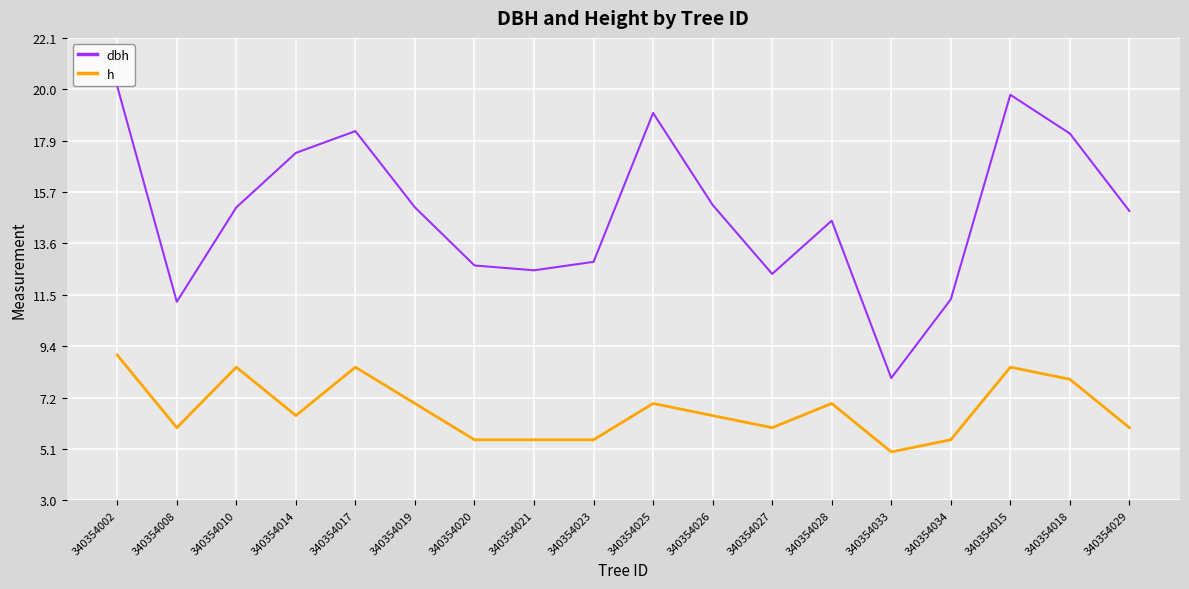

True or false: h has a value of 8.5 at 340354015.

True